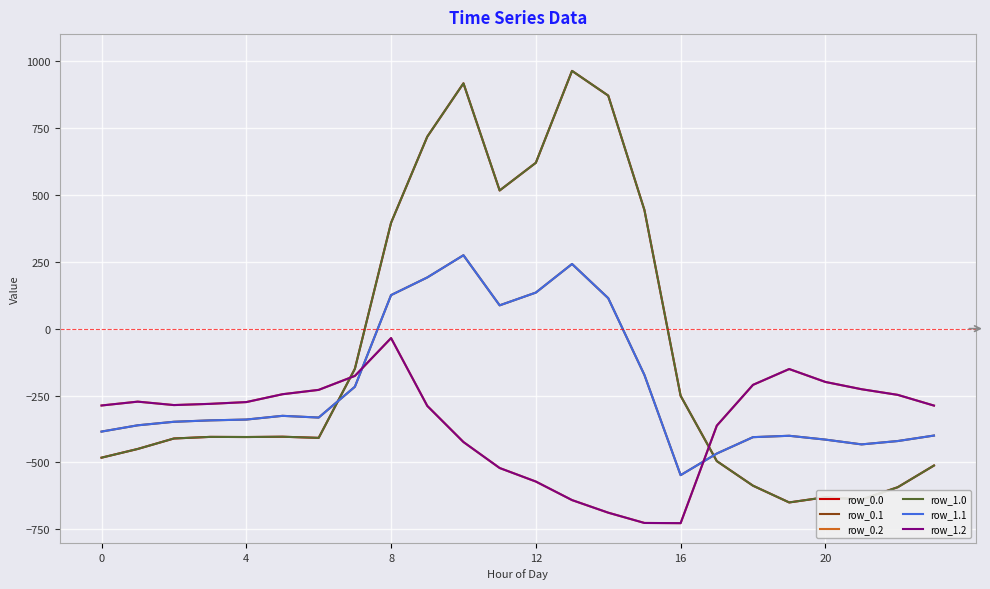

Which category has the highest value across all series?

13